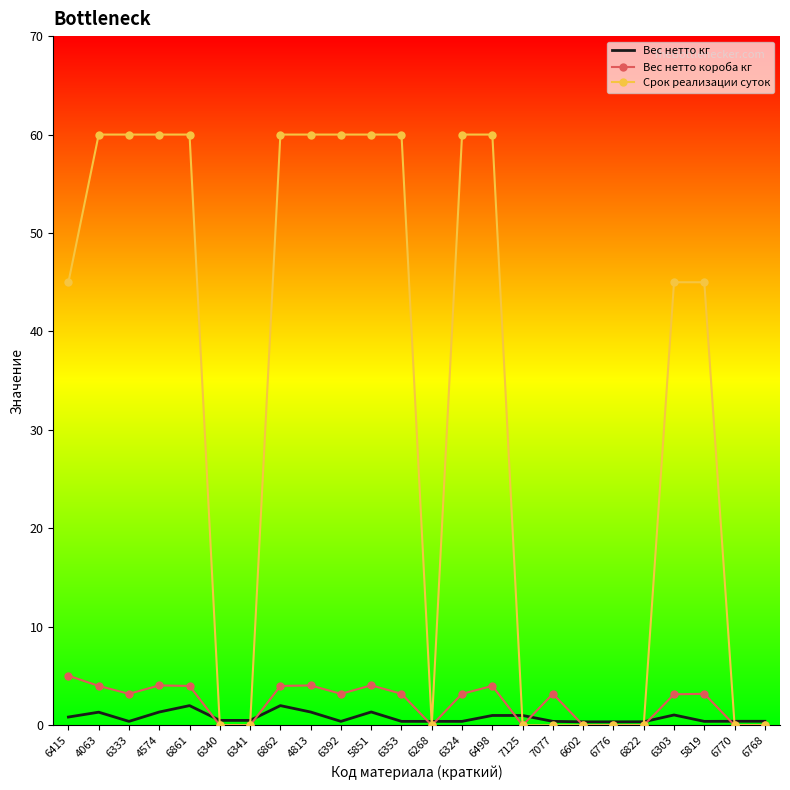

Is it true that Срок реализации суток equals 45.0 at 6303?

True